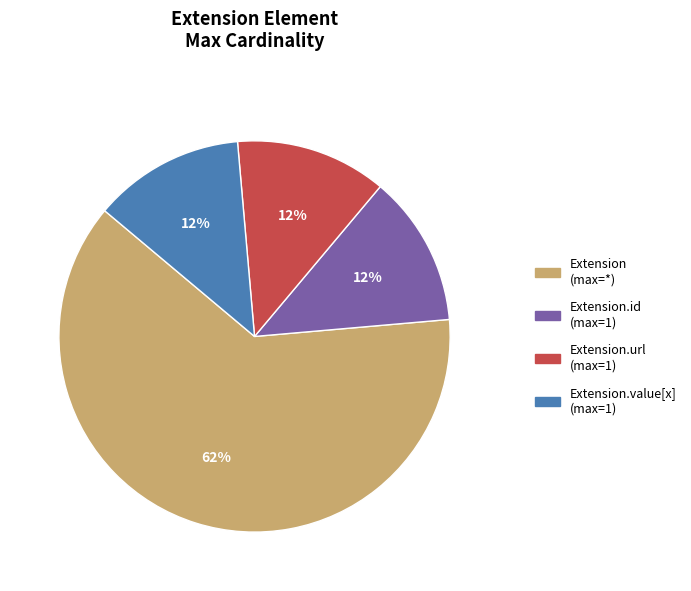

Combined, do Extension (max=*) and Extension.value[x] (max=1) account for over 50%?

Yes